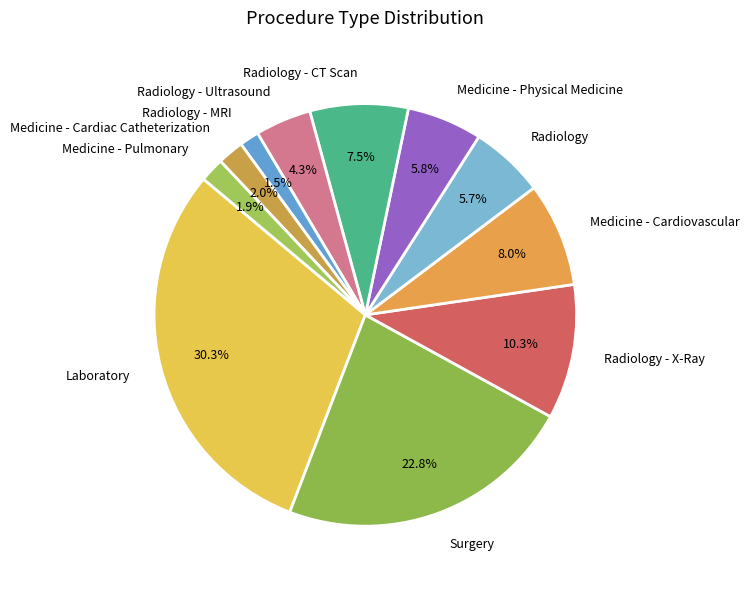

How many slices are in this pie chart?

11